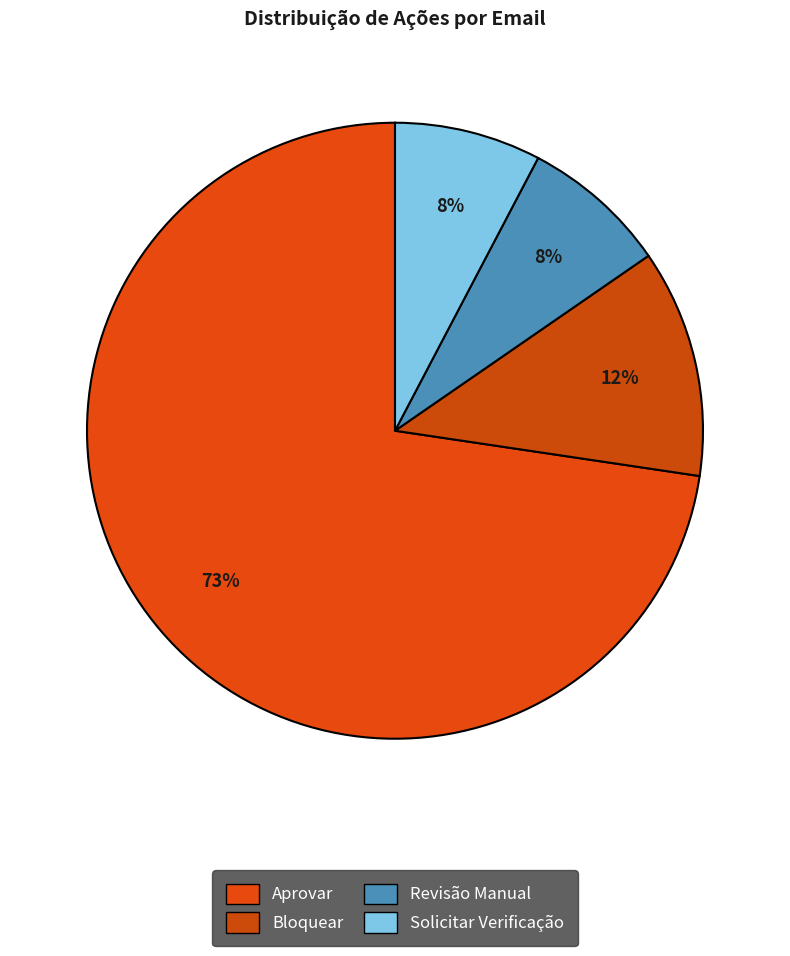

Is Aprovar the majority of the pie?

Yes